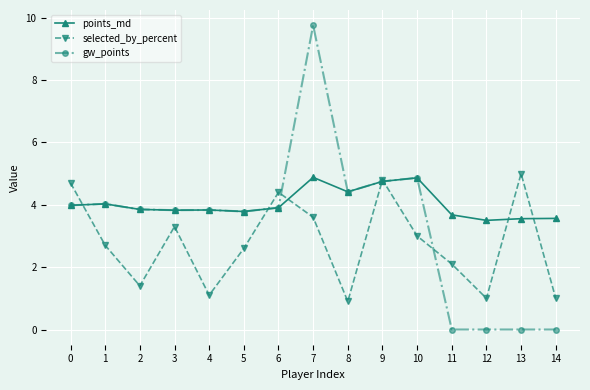

Where is the first local maximum for selected_by_percent?

3